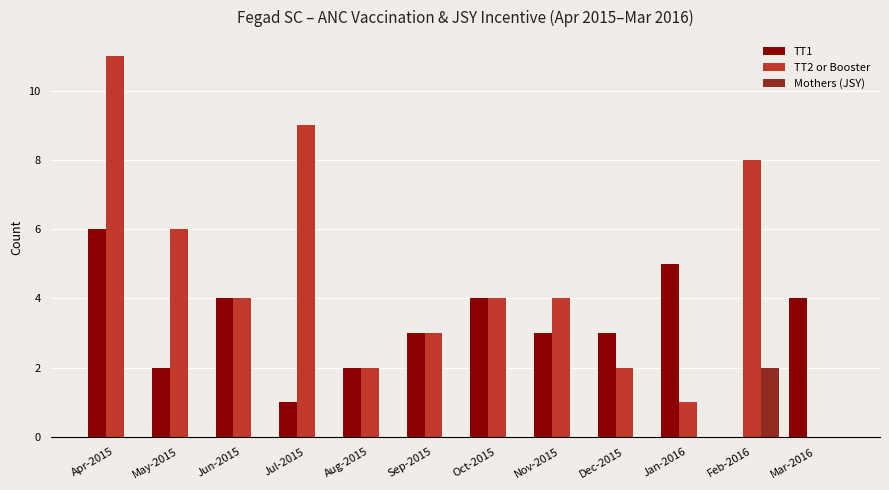

The value of TT2 or Booster at May-2015 is 6. True or false?

True